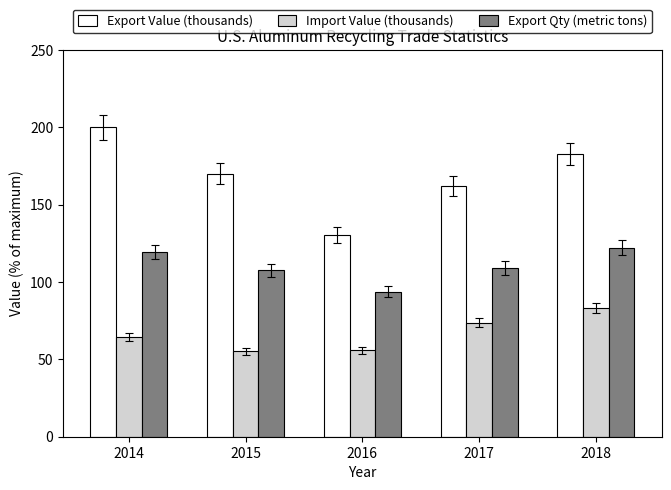

The value of Export Value (thousands) at 2017 is 161.8. True or false?

True